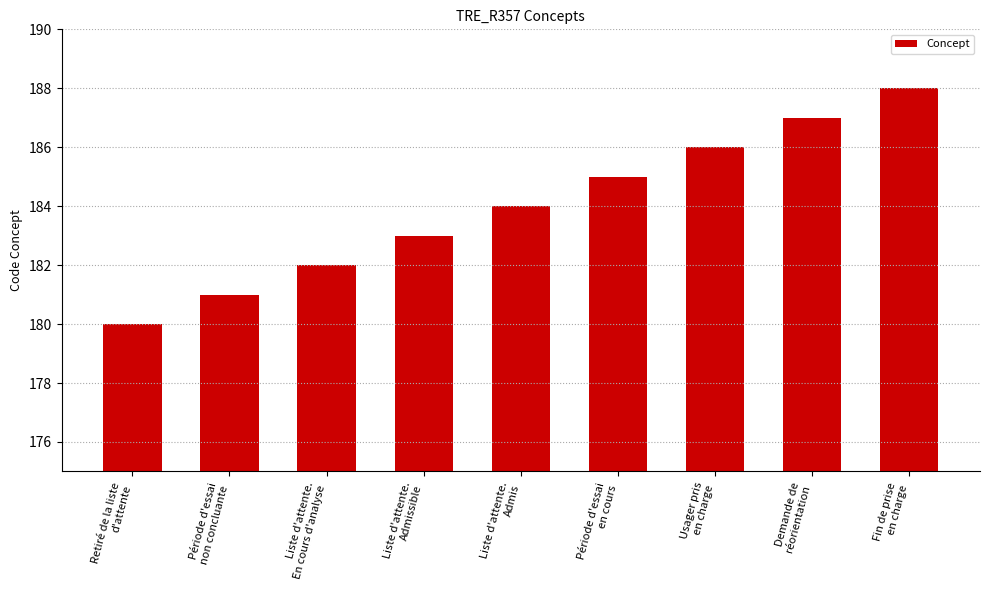

What is the change in value from Usager pris
en charge to Fin de prise
en charge?

+2